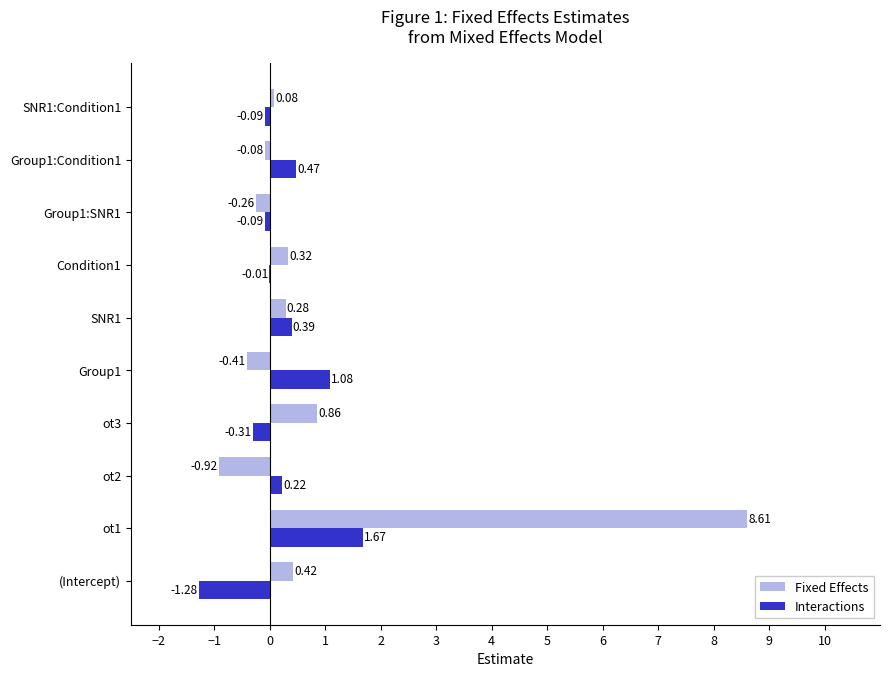

How many series are shown in this chart?

2